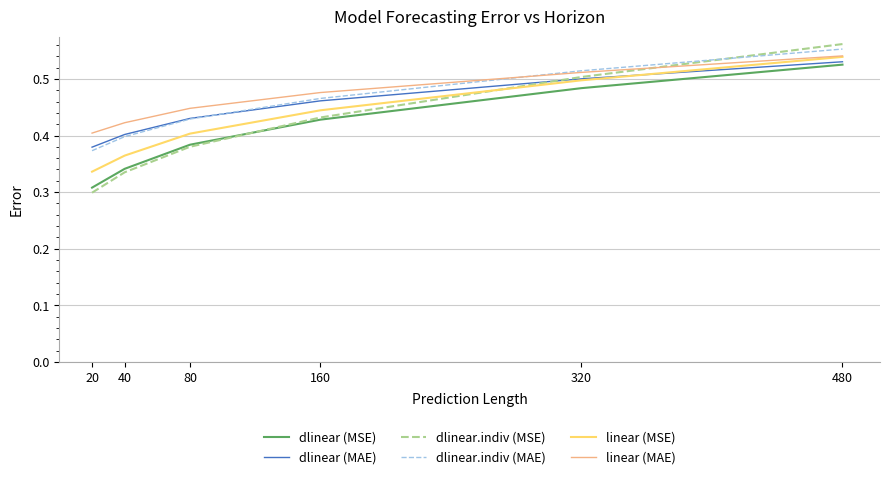

List the labels in order of dlinear (MSE) value, smallest first.

20, 40, 80, 160, 320, 480